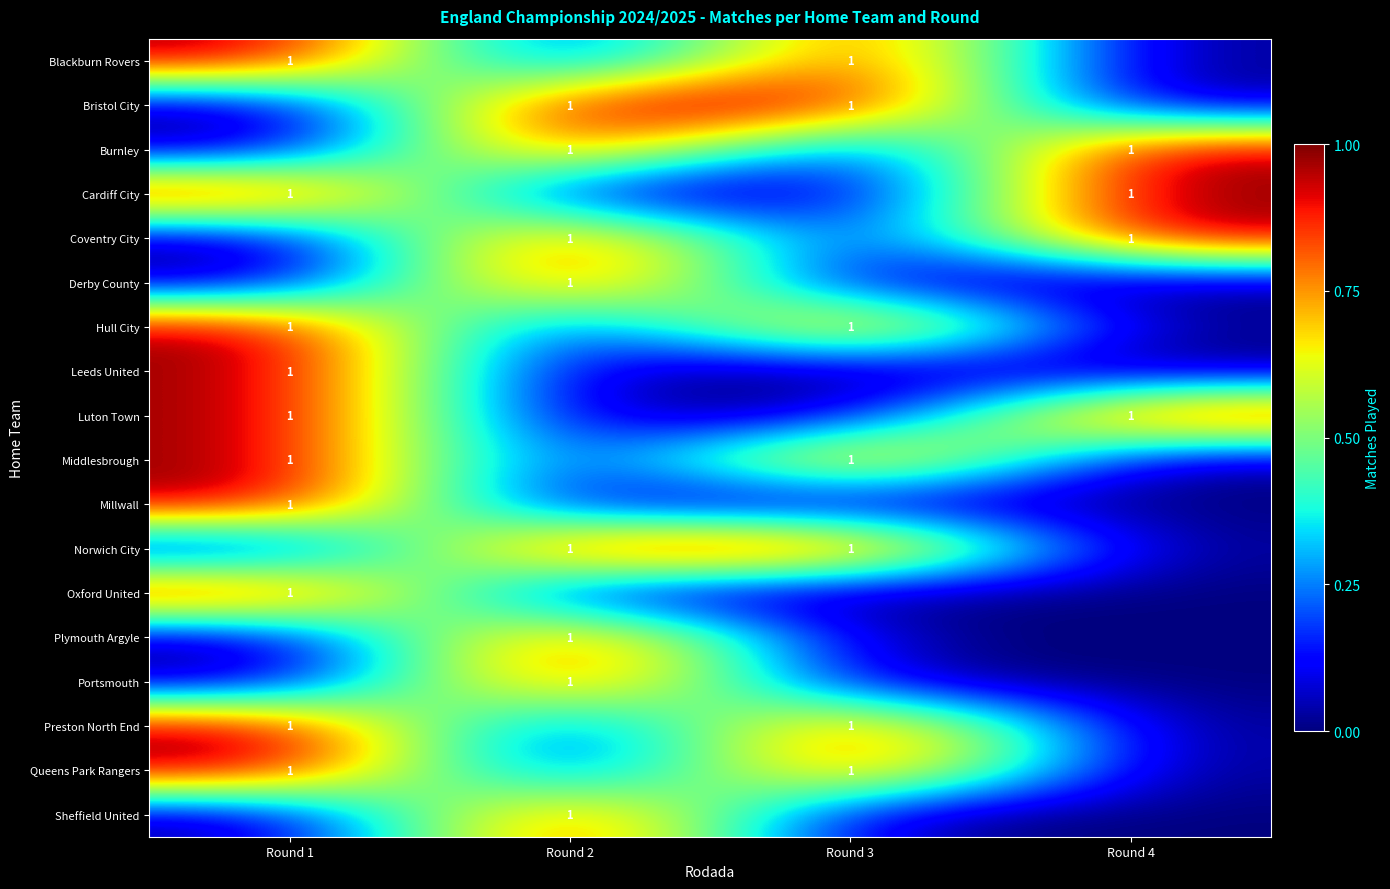

How many data points does each series have?

4